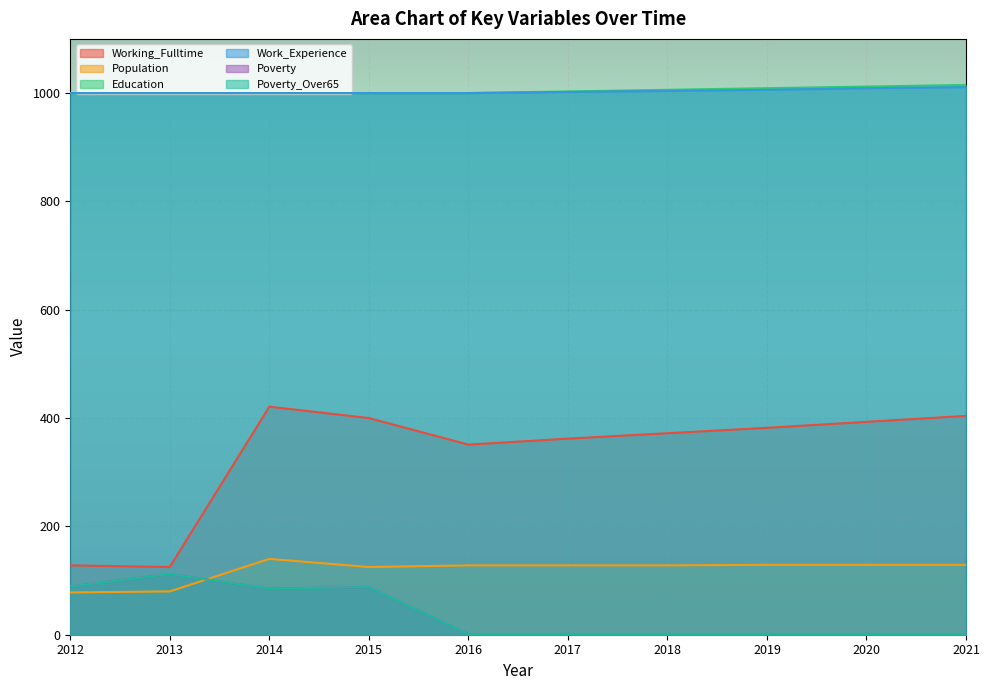

At which category does the chart reach its minimum across all series?

2016